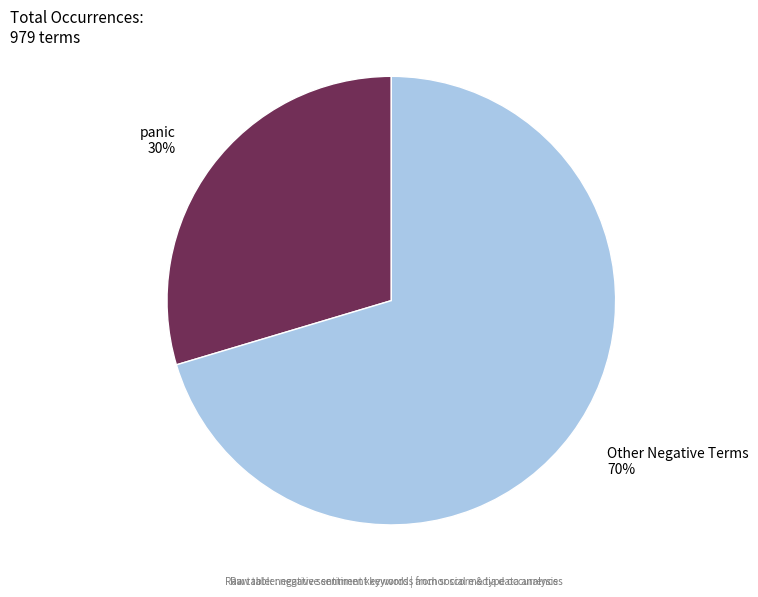

Is the sum of panic 30% and Other Negative Terms 70% greater than half?

Yes